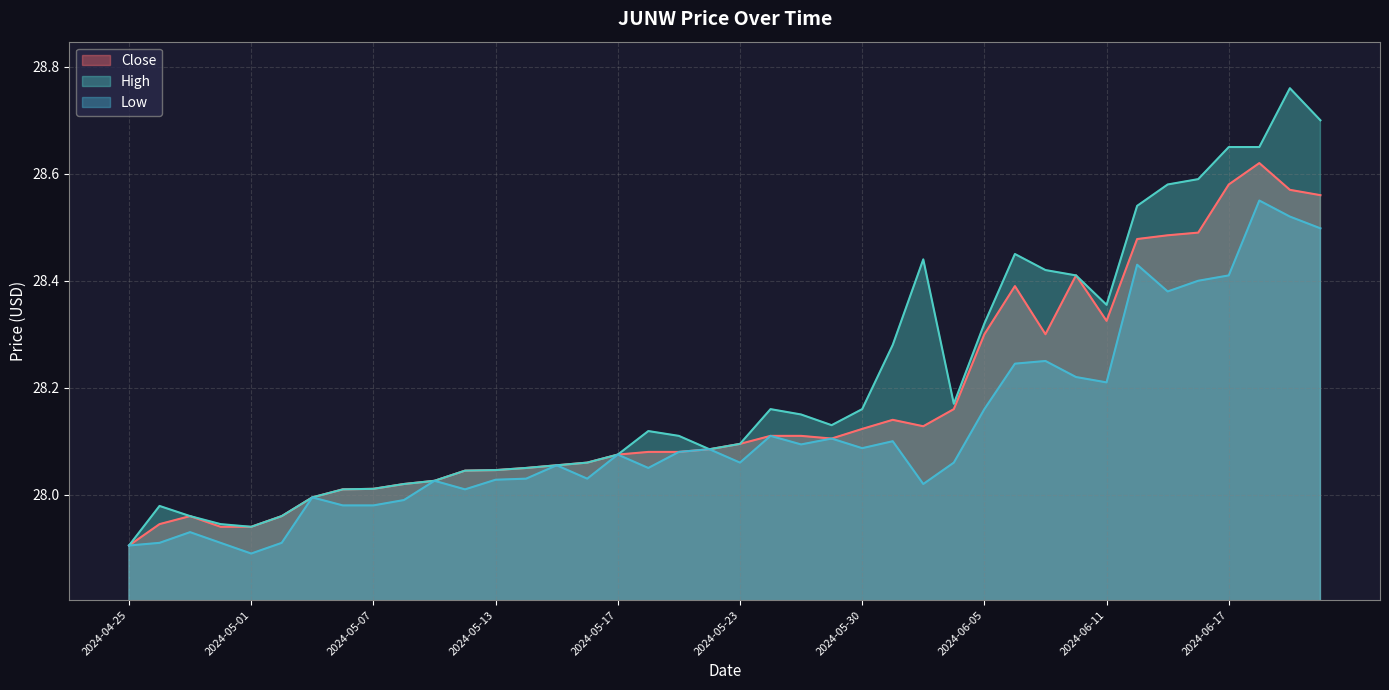

What are all the series names shown in the legend?

Close, High, Low